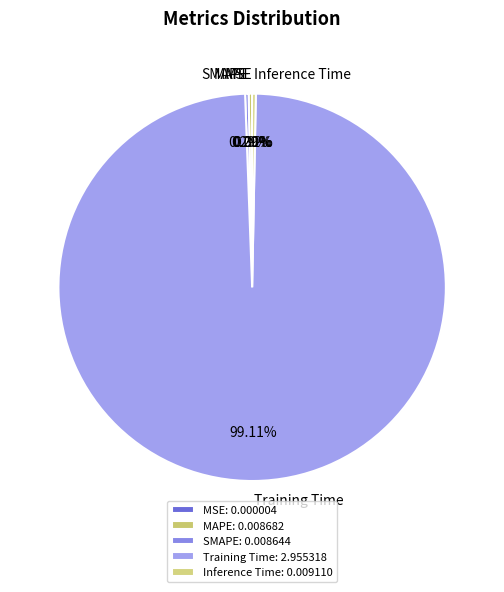

To the nearest percent, what portion does Training Time represent?

99%